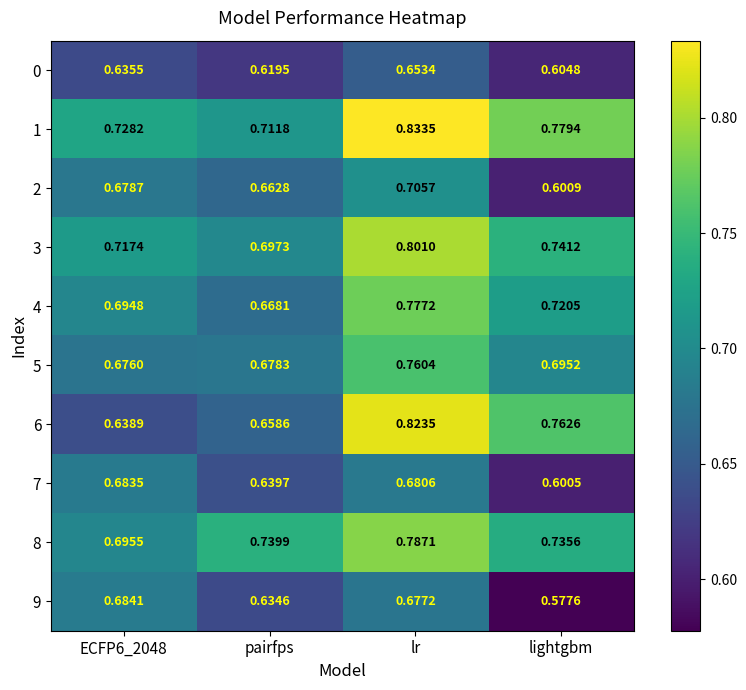

Is the value of 8 at pairfps greater than the value of 7 at pairfps?

Yes